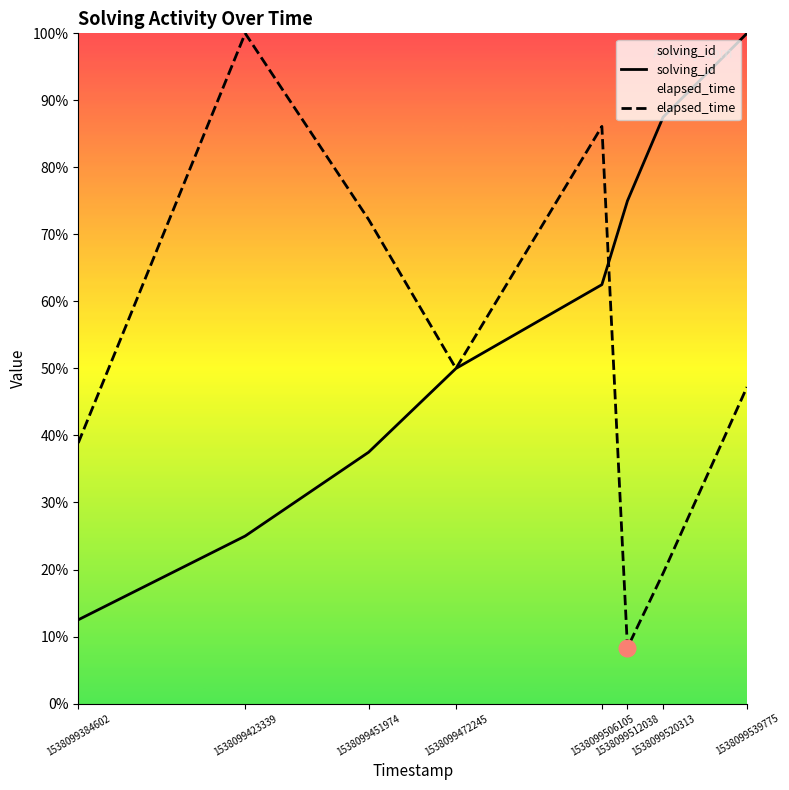

Is this an area chart (filled region under the line)?

No